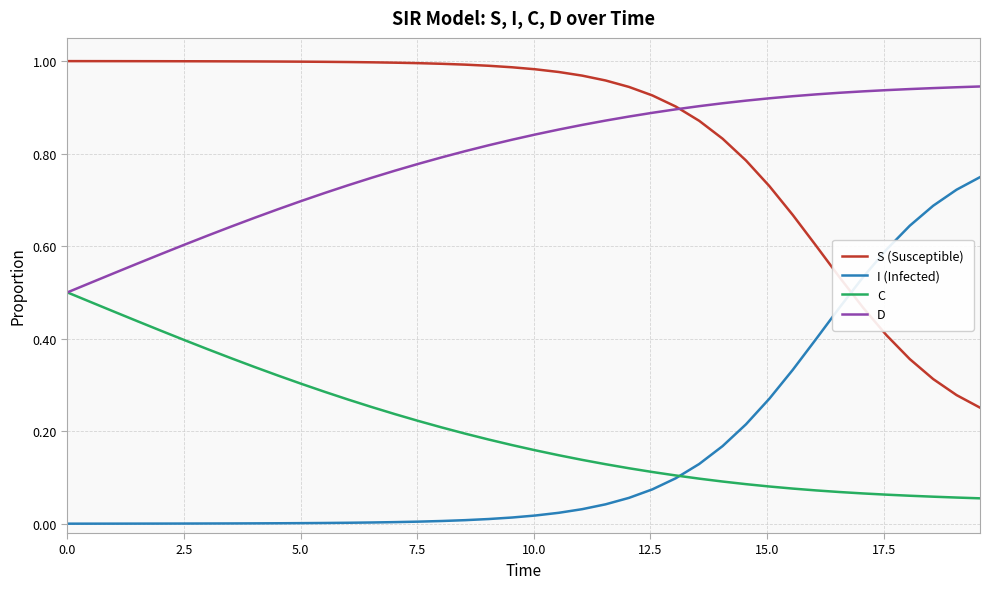

True or false: D and I (Infected) cross at least once.

False